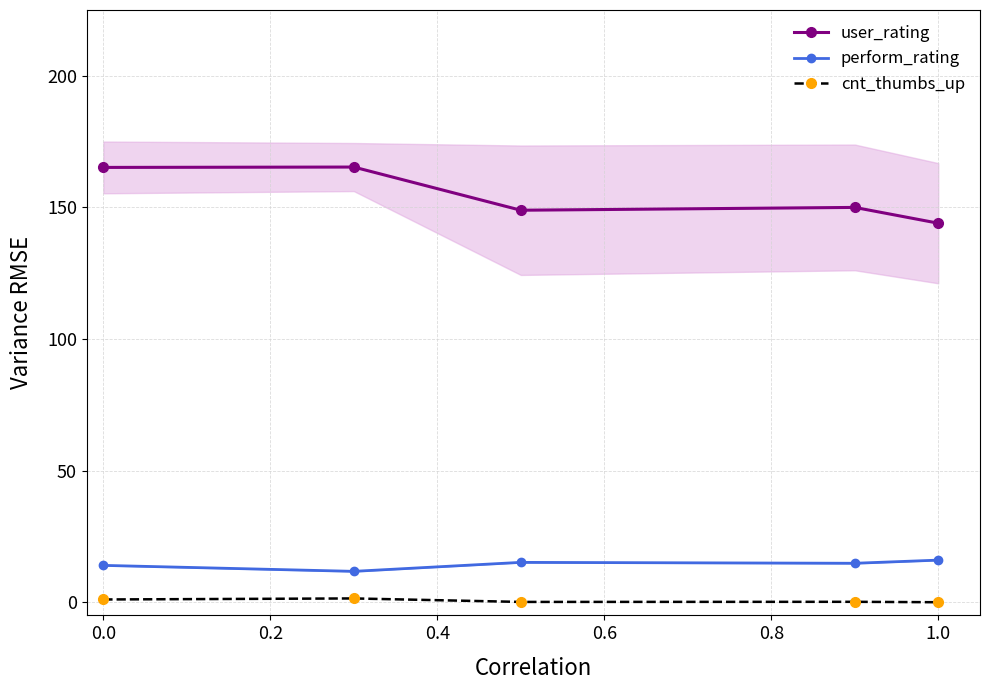

The value of perform_rating at 0.0 is 14.0. True or false?

True